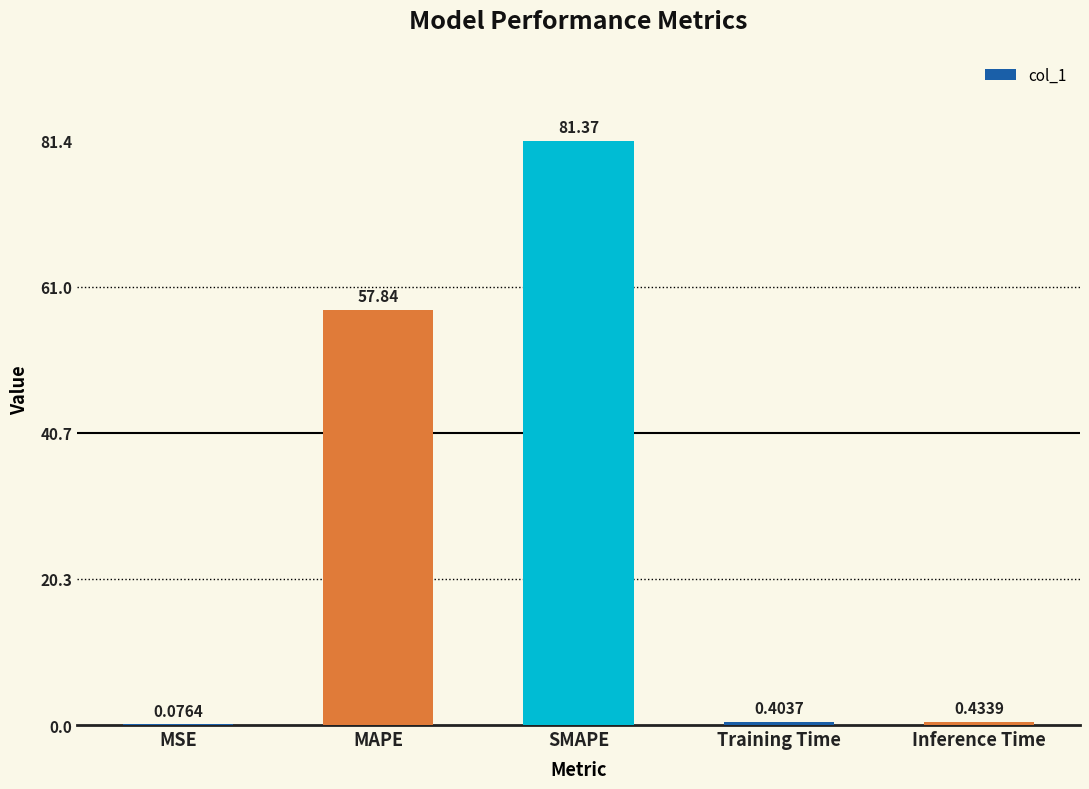

True or false: the data shows 23.2 at SMAPE.

False